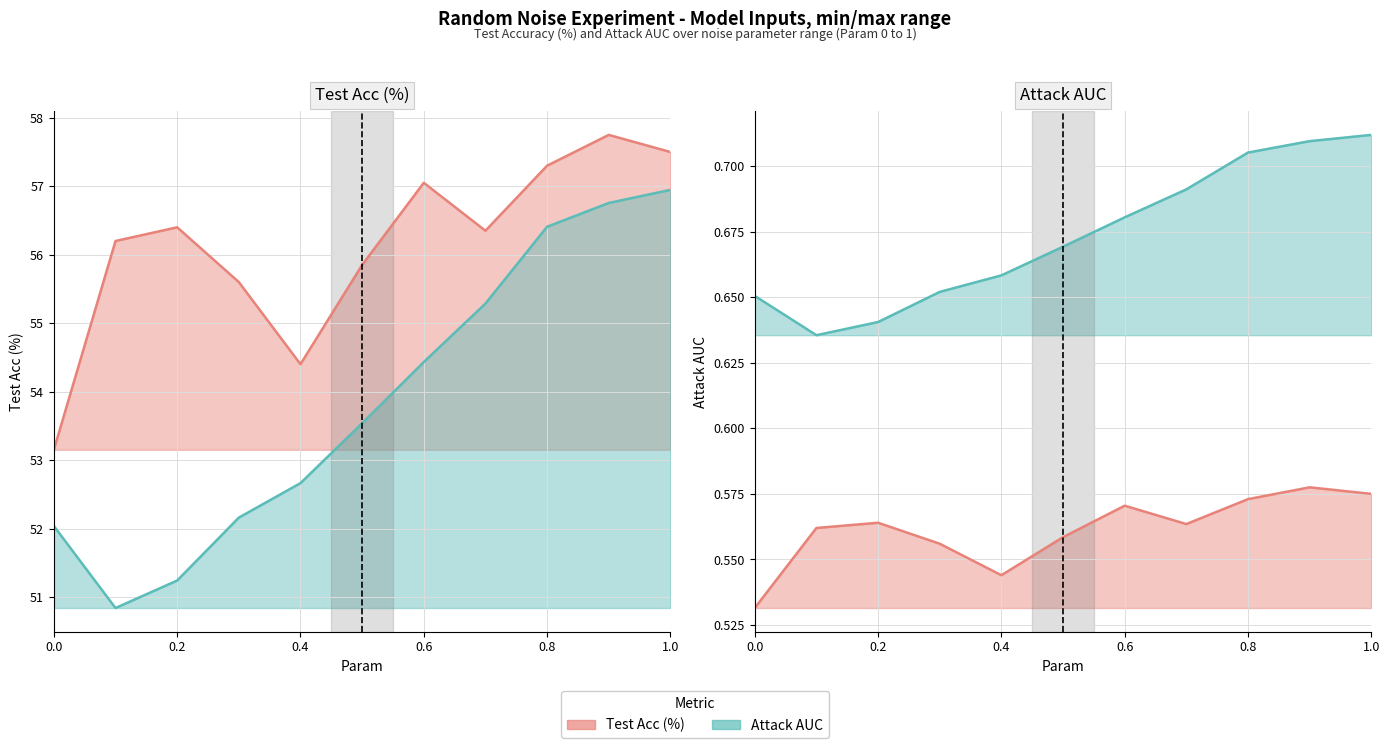

At which label does Attack AUC first exceed 53?

0.5